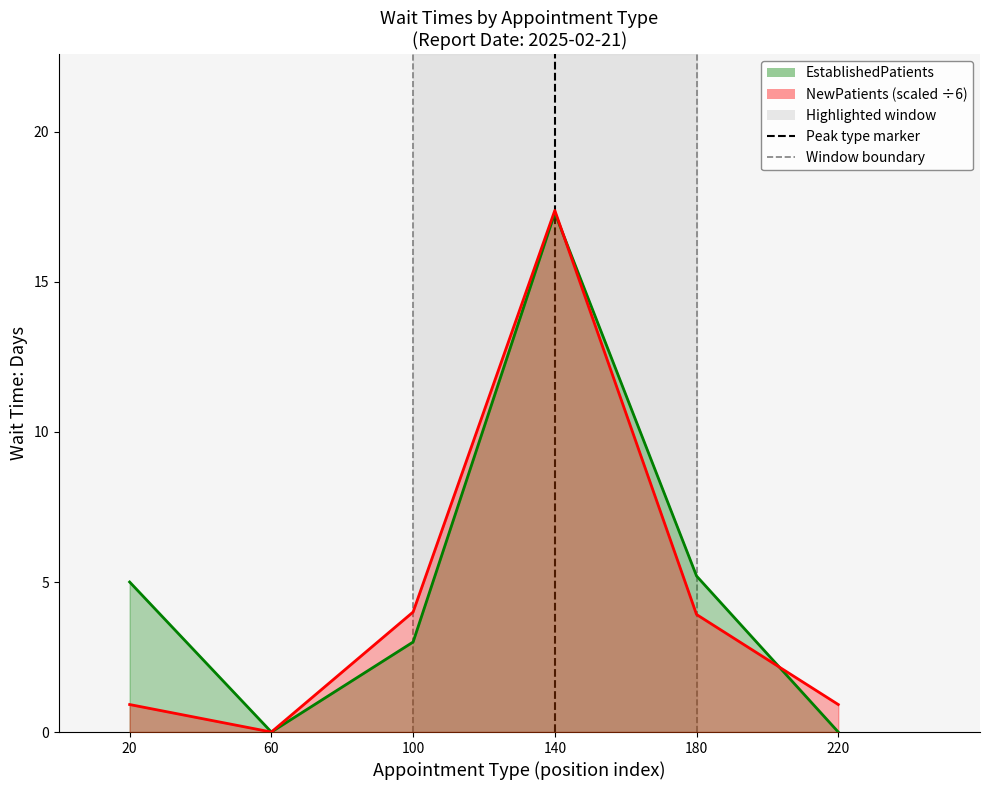

Reading left to right, list all the values displayed in this chart.

EstablishedPatients: 20=5.0	60=0.0	100=3.0	140=17.3	180=5.2	220=0.0
NewPatients (scaled ÷6): 20=0.9	60=0.0	100=4.0	140=17.4	180=3.9	220=0.9